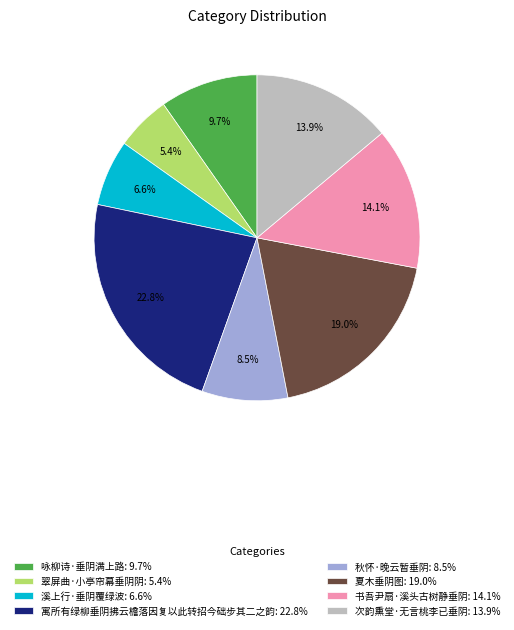

Combined, what portion of the pie is 咏柳诗·垂阴满上路 and 秋怀·晚云暂垂阴?

18.2%